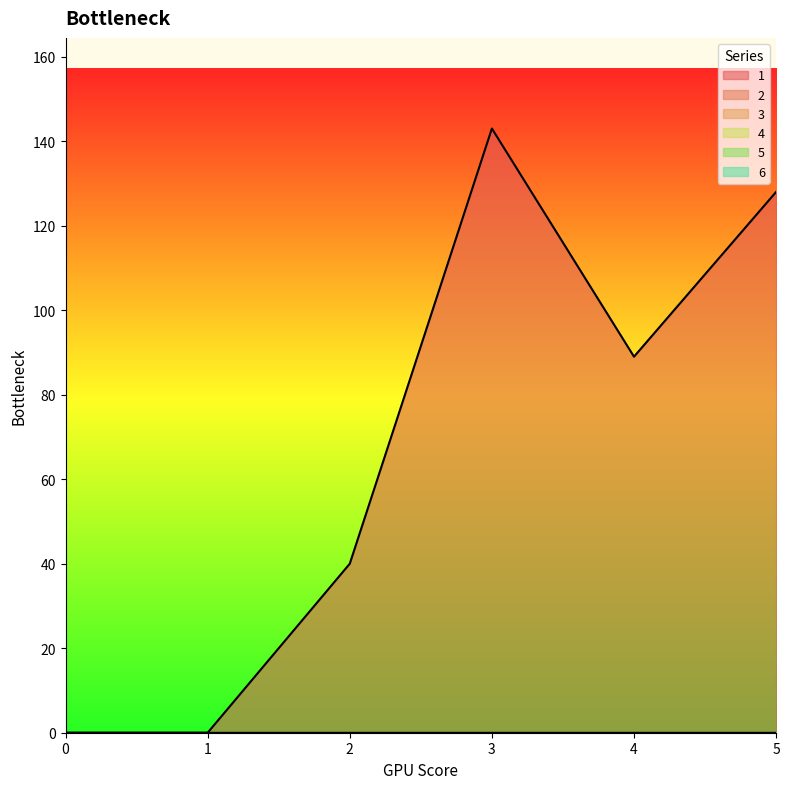

True or false: 1 has a value of 122 at 4.

False